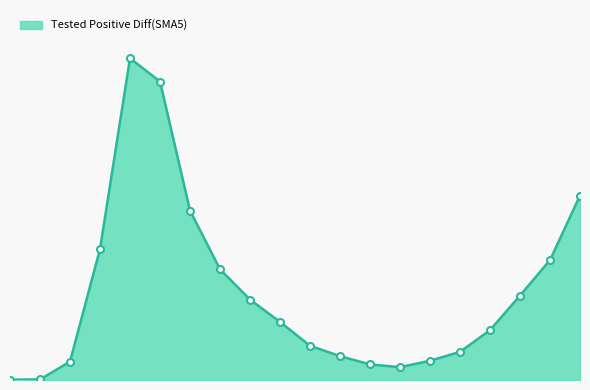

Does the chart have visible grid lines?

No